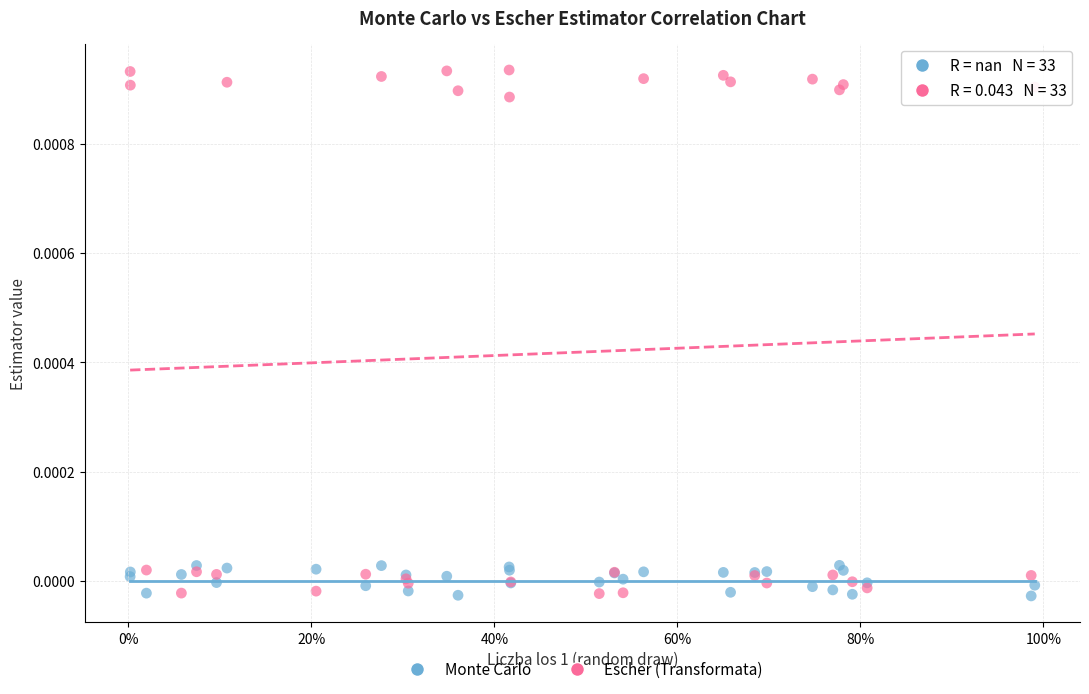

Which series reaches the maximum Y coordinate?

Escher (Transformata)